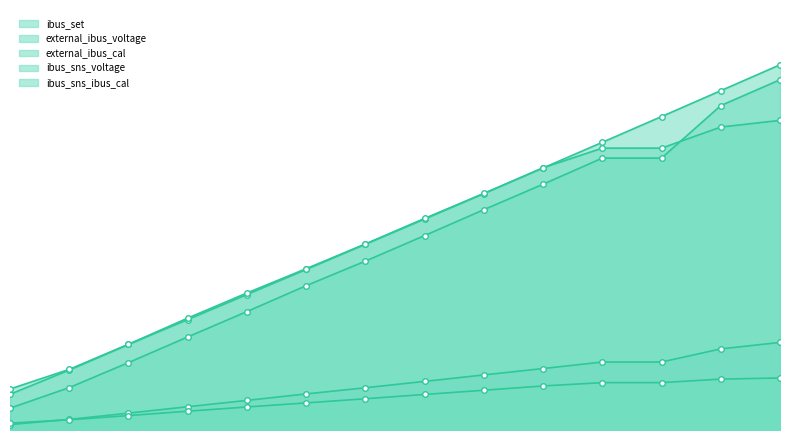

Which series changed the most between 1.200194 and 1.400182?

external_ibus_cal